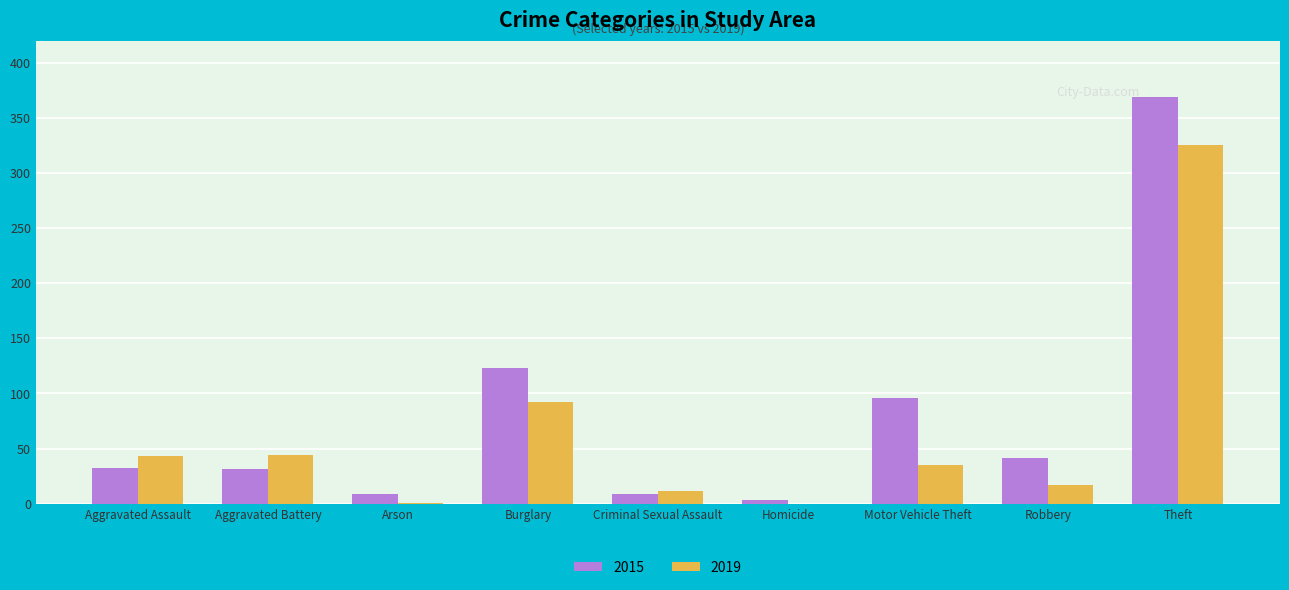

The 2015 series shows 191 at Burglary. True or false?

False